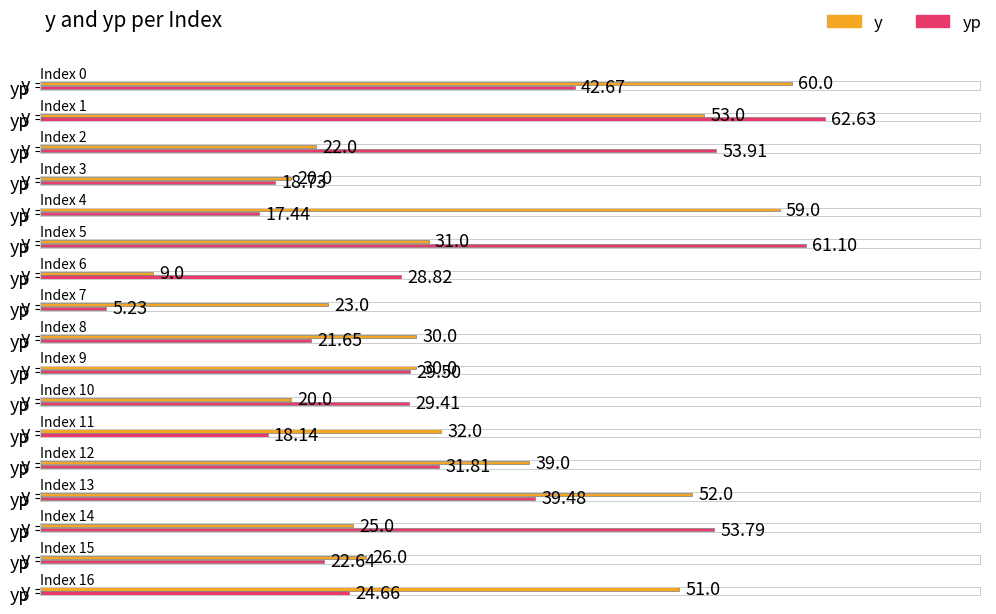

What is the difference between the yp values at 11 and 2?

35.8